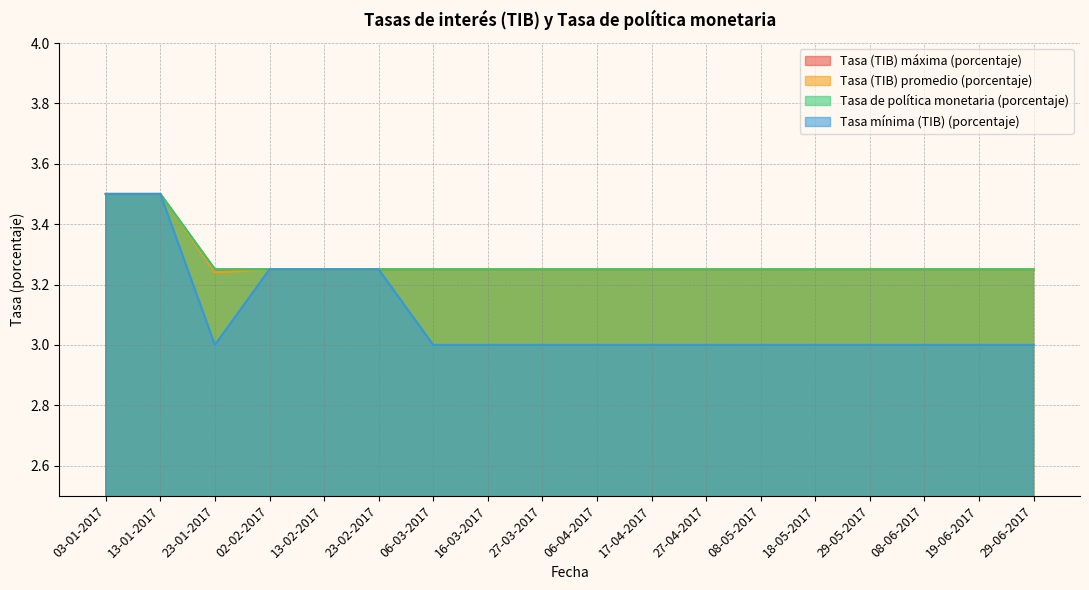

Is it true that Tasa (TIB) máxima (porcentaje) equals 4.4 at 06-03-2017?

False